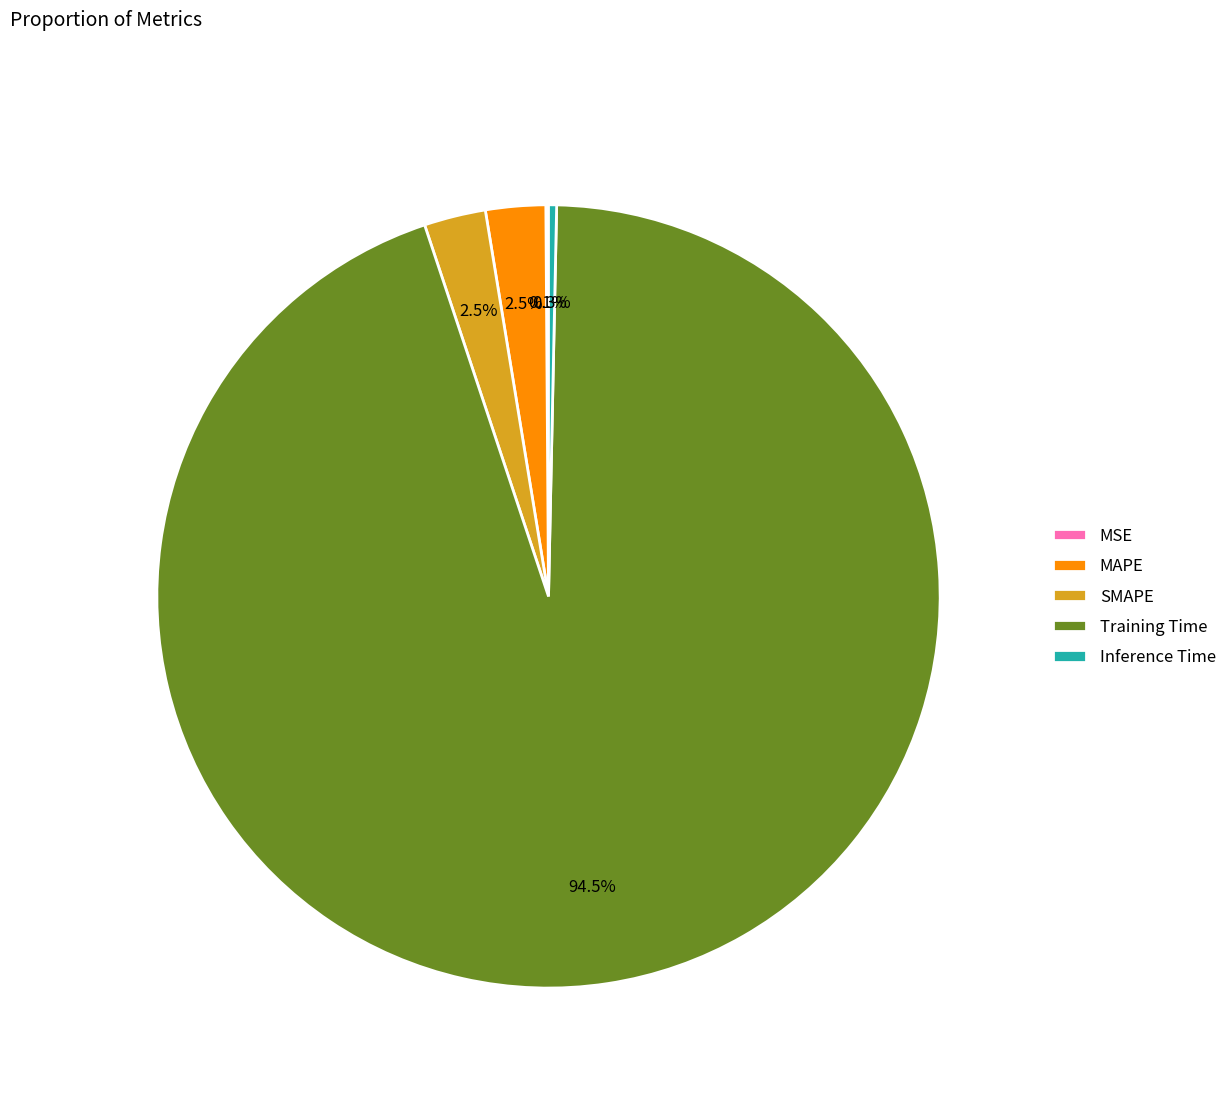

What is the largest slice in the pie chart?

Training Time